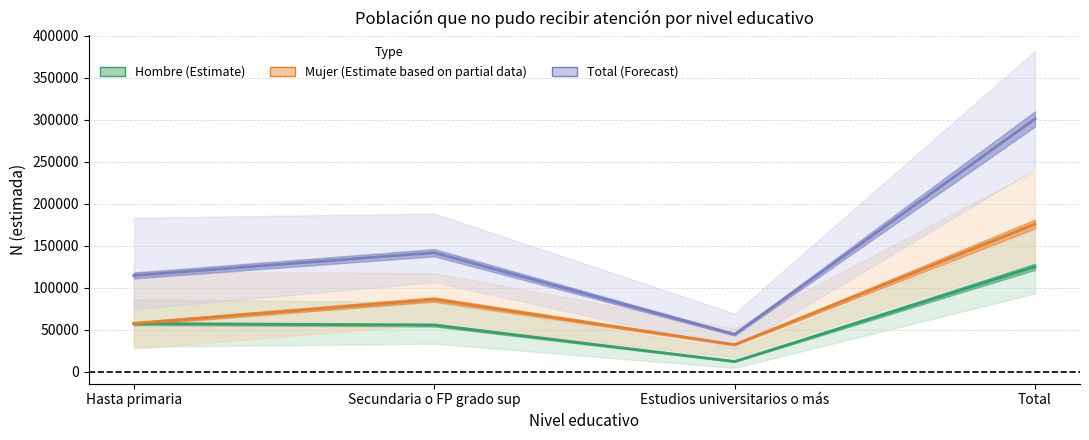

What is the highest value of the Mujer (Estimate based on partial data) series?

175852